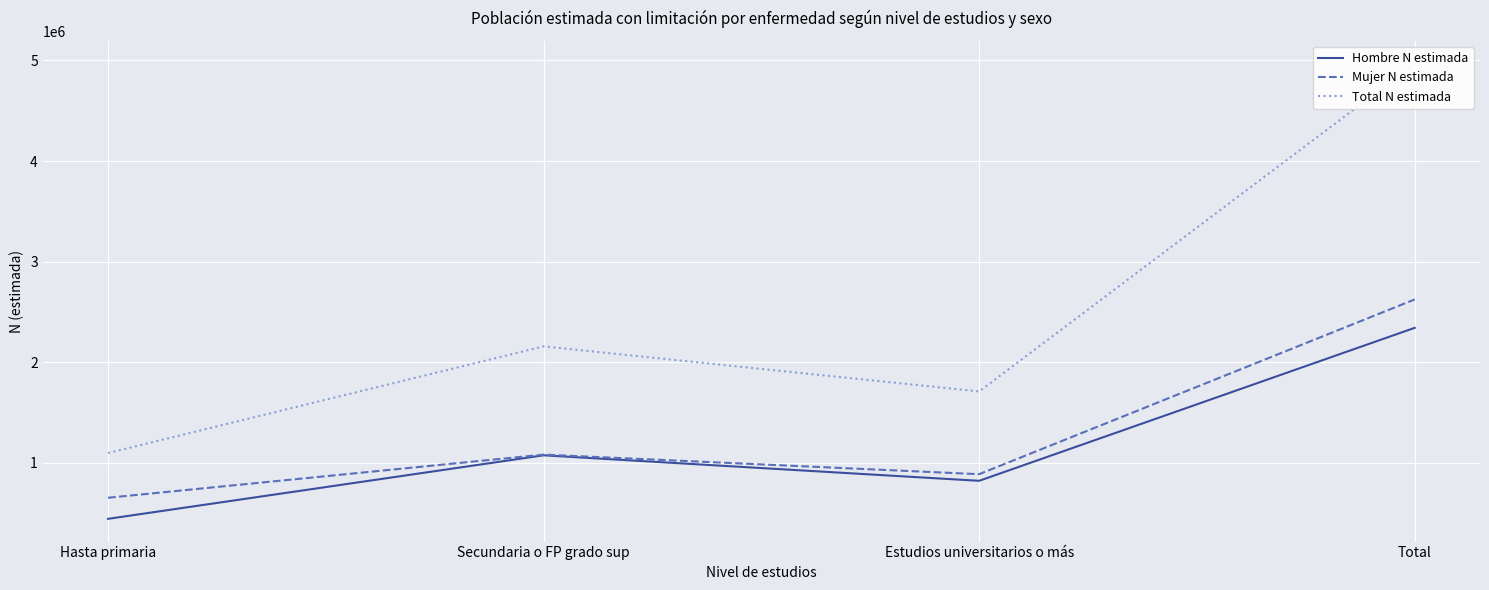

How many values in the Hombre N estimada series are below 1075590?

2